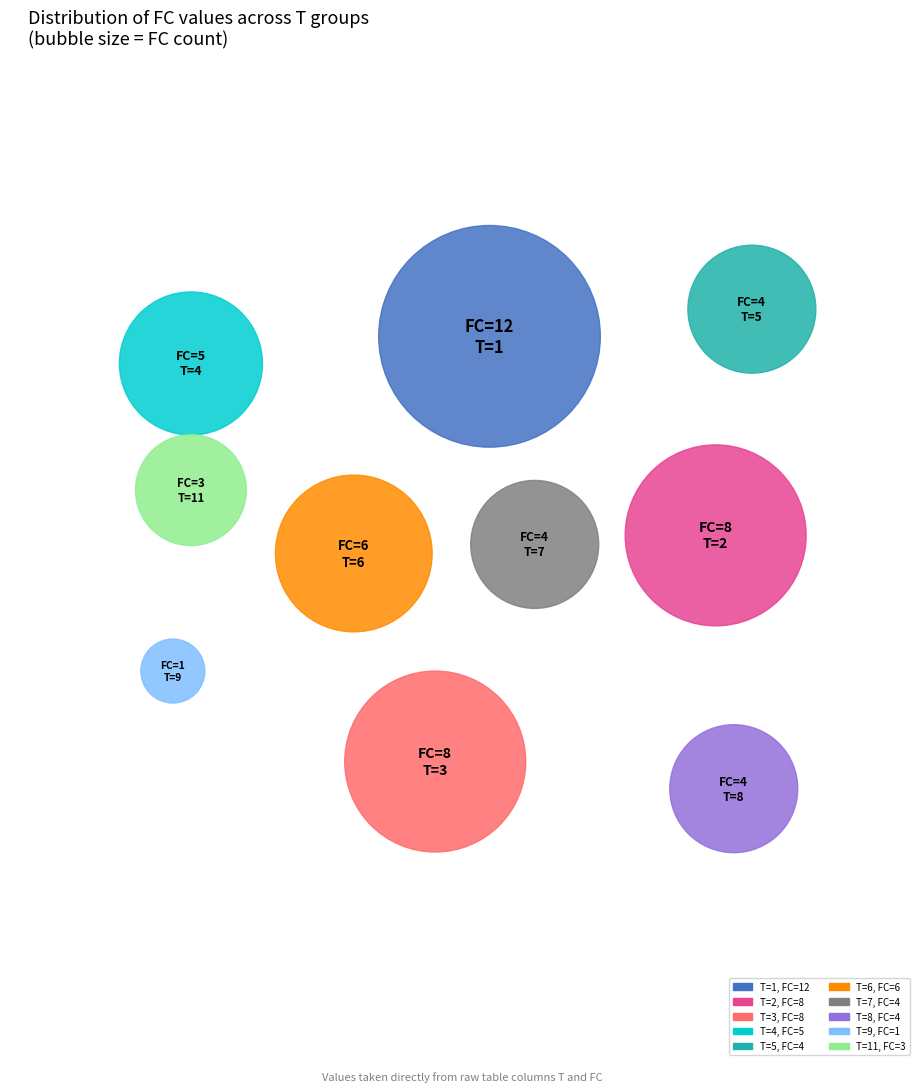

Which slice is the smallest?

9